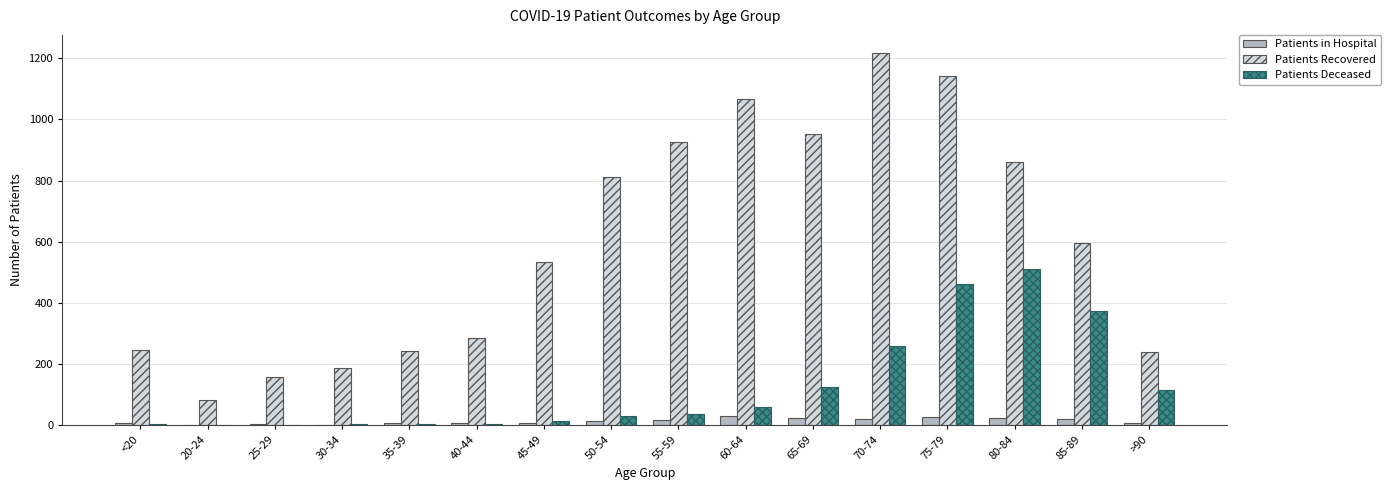

What is the sum of the Patients in Hospital values at 65-69 and 85-89?

41